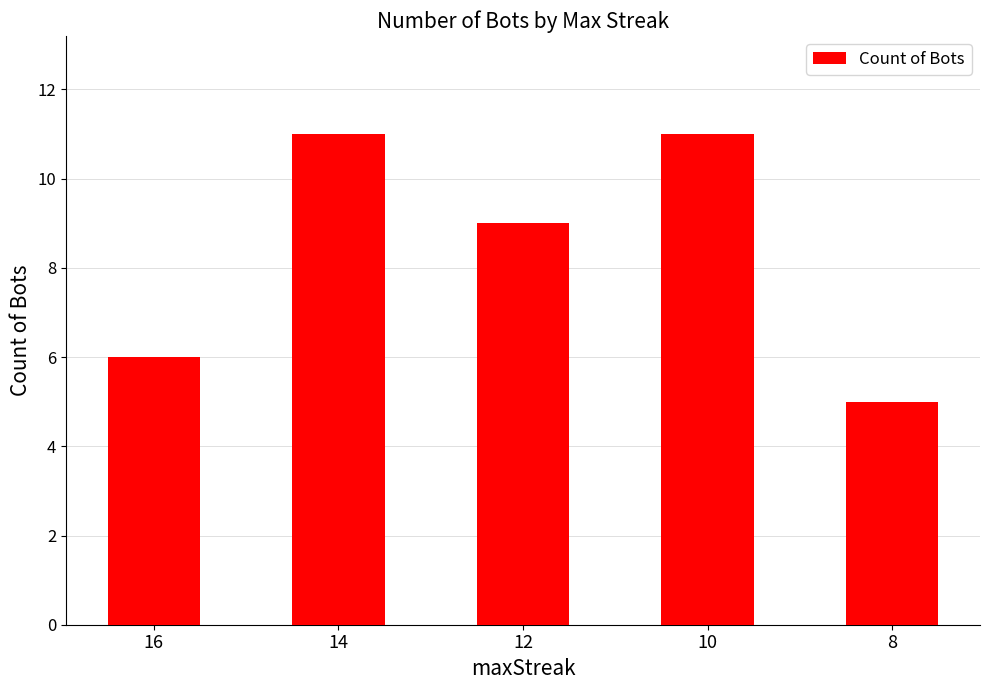

What is the value of the 5th bar from the left?

5